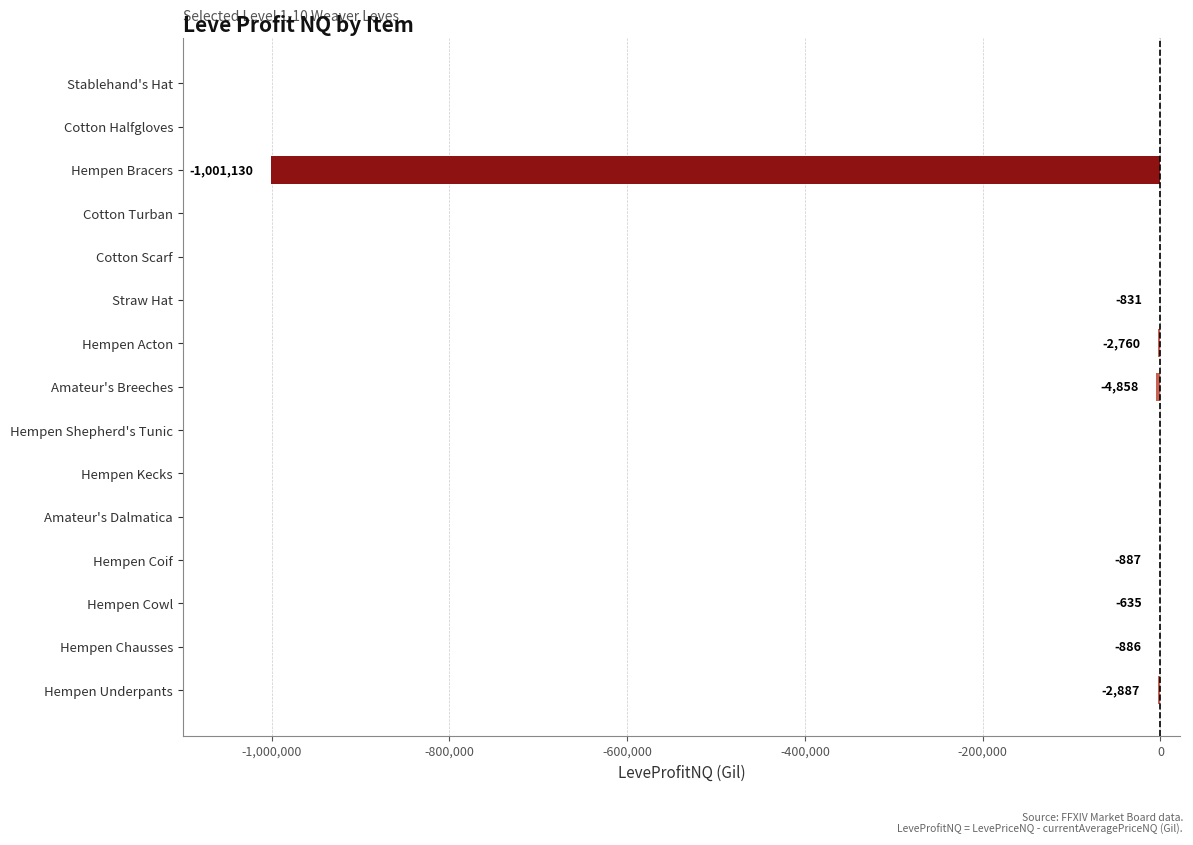

Does the chart contain stacked bars?

No